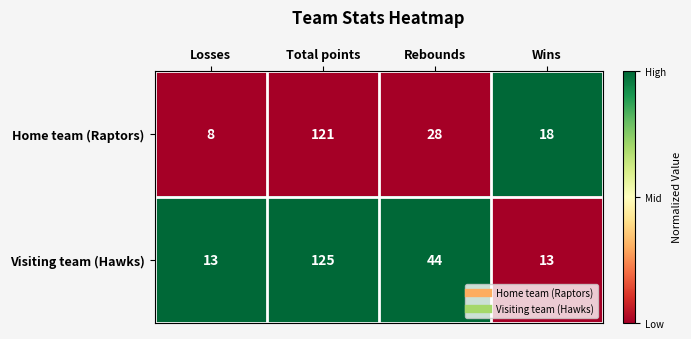

What is the spread (max minus min) of values at Losses?

5